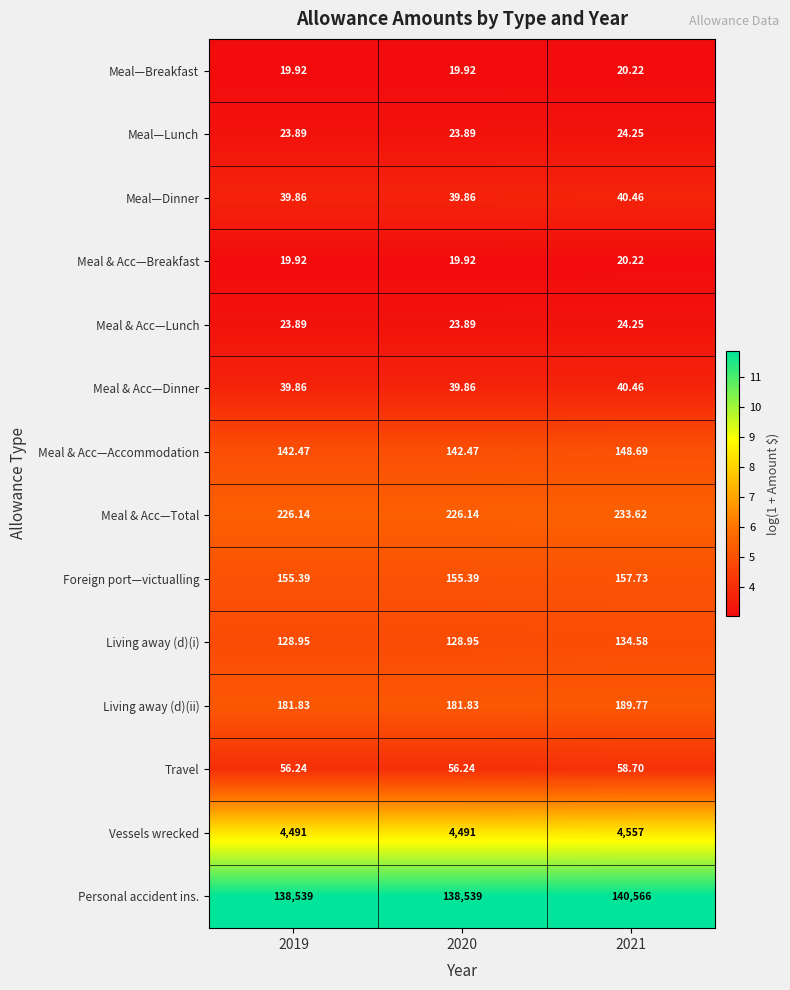

Which series changed the most between 2019 and 2021?

Personal accident ins.